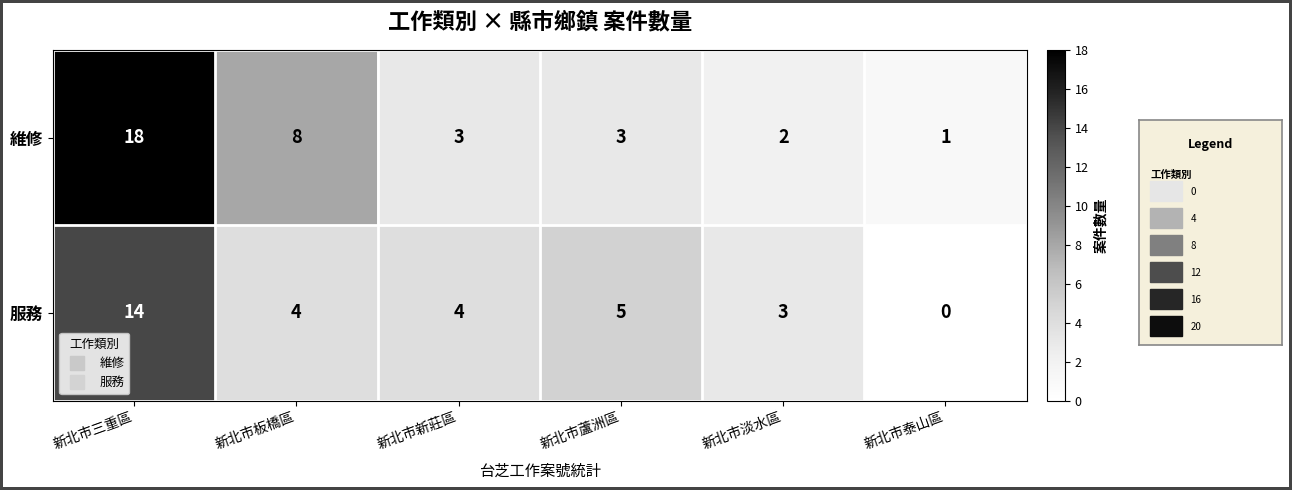

Rank the series by their maximum value, from lowest to highest.

服務, 維修